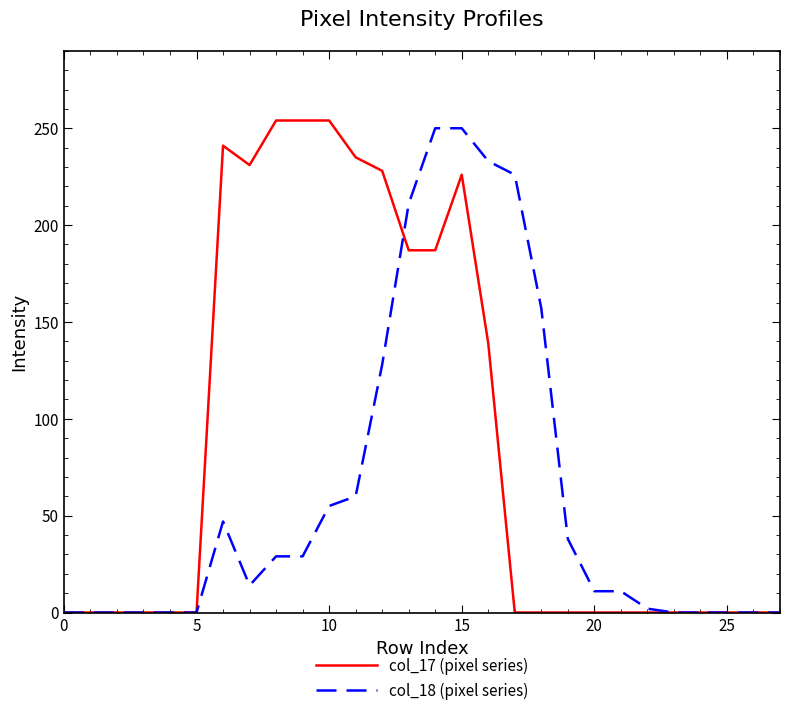

Which series has the largest total across all categories?

col_17 (pixel series)